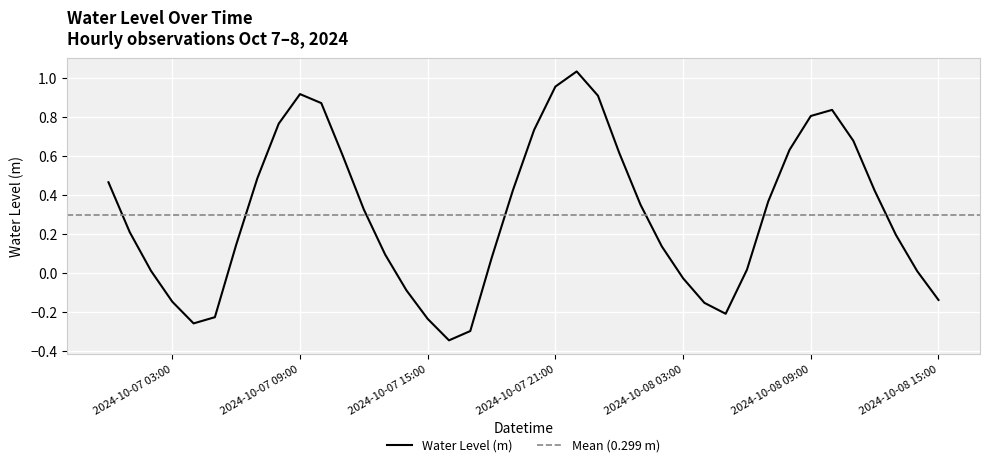

Rank the categories by value from lowest to highest.

2024-10-07 16:00:00, 2024-10-07 17:00:00, 2024-10-07 04:00:00, 2024-10-07 15:00:00, 2024-10-07 05:00:00, 2024-10-08 05:00:00, 2024-10-08 04:00:00, 2024-10-07 03:00:00, 2024-10-08 15:00:00, 2024-10-07 14:00:00, 2024-10-08 03:00:00, 2024-10-08 14:00:00, 2024-10-07 02:00:00, 2024-10-08 06:00:00, 2024-10-07 18:00:00, 2024-10-07 13:00:00, 2024-10-08 02:00:00, 2024-10-07 06:00:00, 2024-10-08 13:00:00, 2024-10-07 01:00:00, 2024-10-07 12:00:00, 2024-10-08 01:00:00, 2024-10-08 07:00:00, 2024-10-08 12:00:00, 2024-10-07 19:00:00, 2024-10-07 00:00:00, 2024-10-07 07:00:00, 2024-10-07 11:00:00, 2024-10-08 00:00:00, 2024-10-08 08:00:00, 2024-10-08 11:00:00, 2024-10-07 20:00:00, 2024-10-07 08:00:00, 2024-10-08 09:00:00, 2024-10-08 10:00:00, 2024-10-07 10:00:00, 2024-10-07 23:00:00, 2024-10-07 09:00:00, 2024-10-07 21:00:00, 2024-10-07 22:00:00